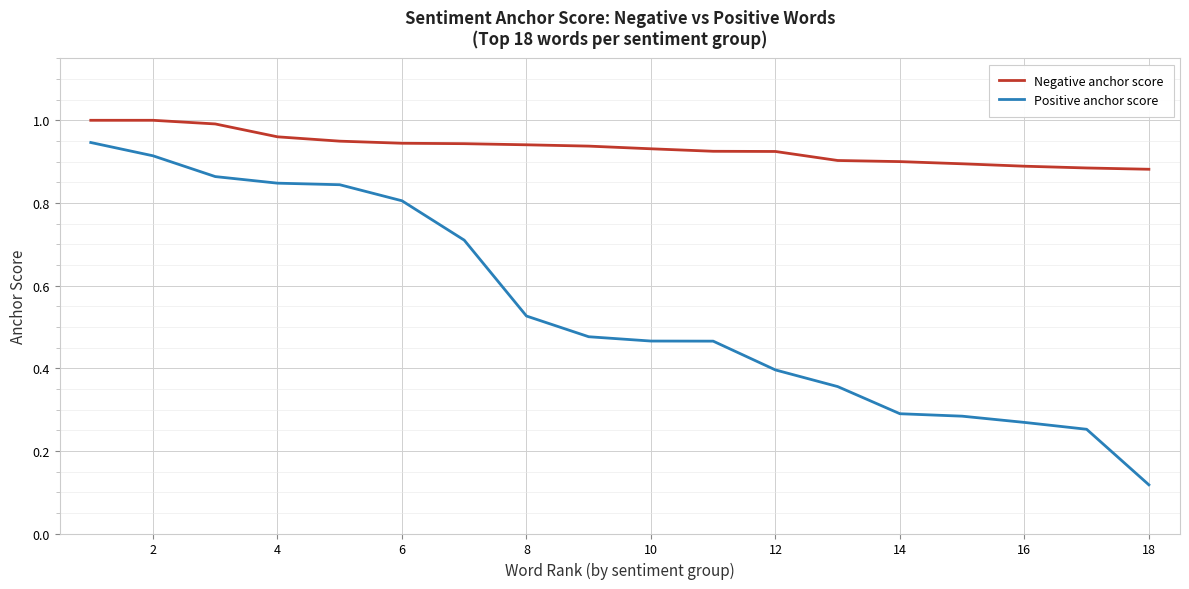

True or false: Negative anchor score and Positive anchor score intersect in this chart.

False